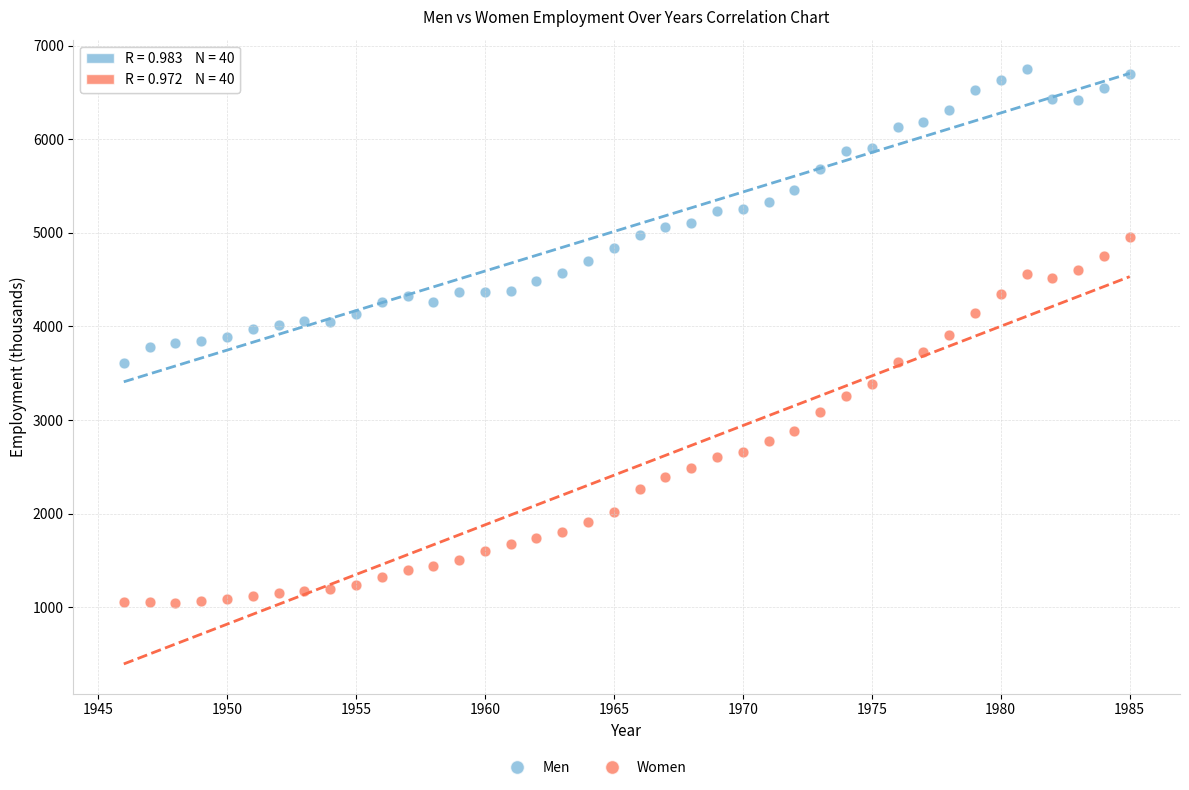

Which series reaches the maximum Y coordinate?

Men